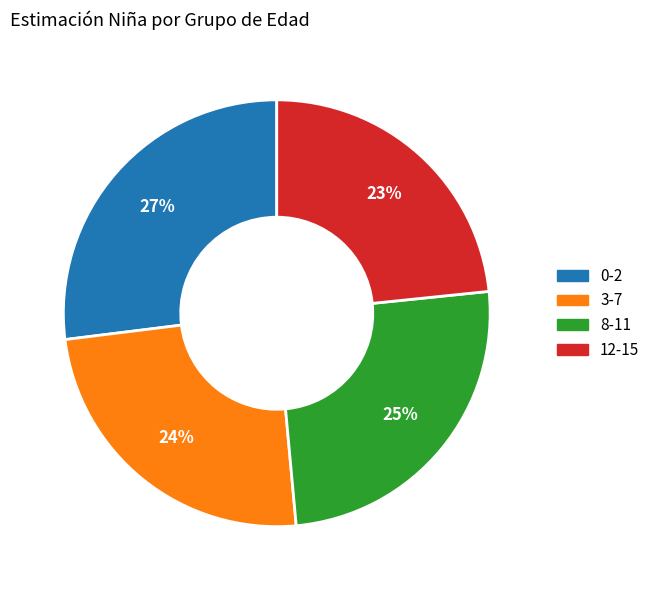

Rank the categories by value from highest to lowest.

0-2, 8-11, 3-7, 12-15